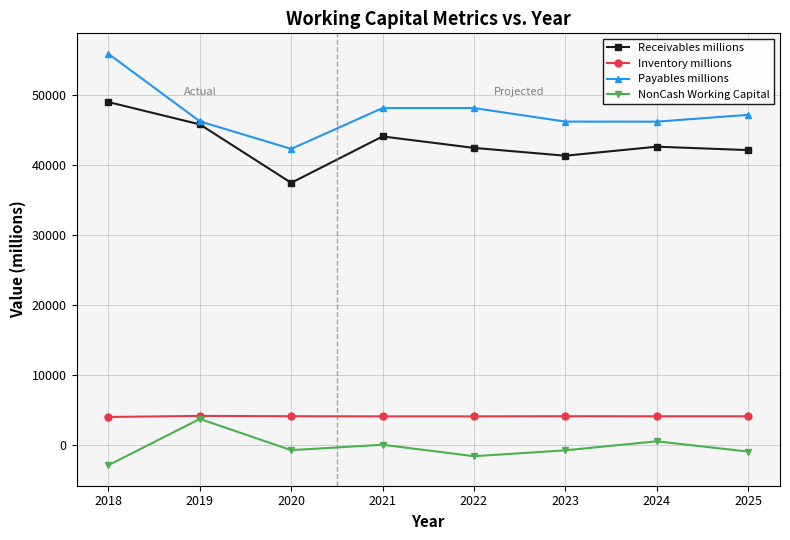

True or false: Receivables millions has a value of 68141.4 at 2022.

False